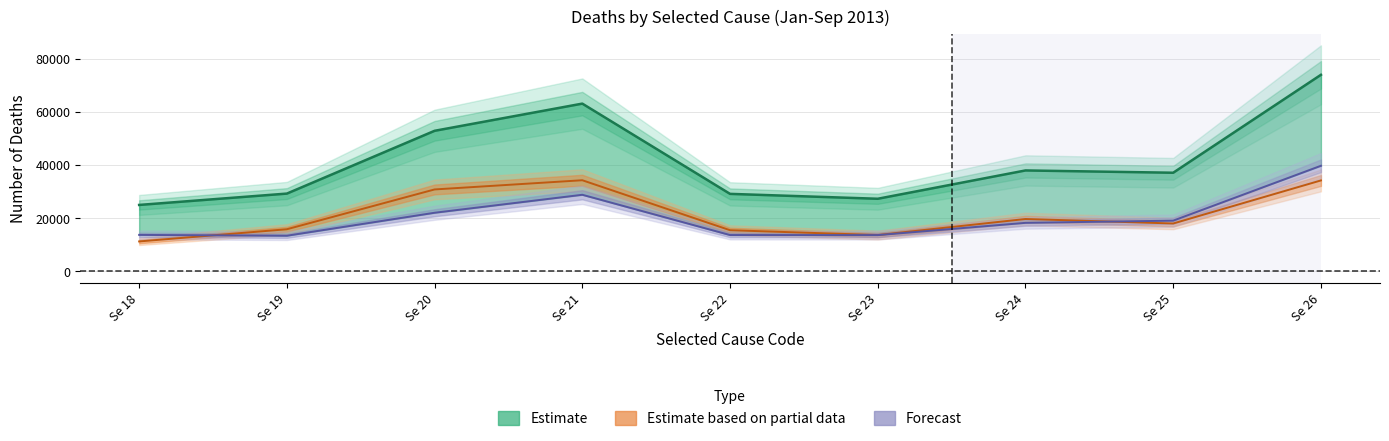

What is the average value of the Total series?

41758